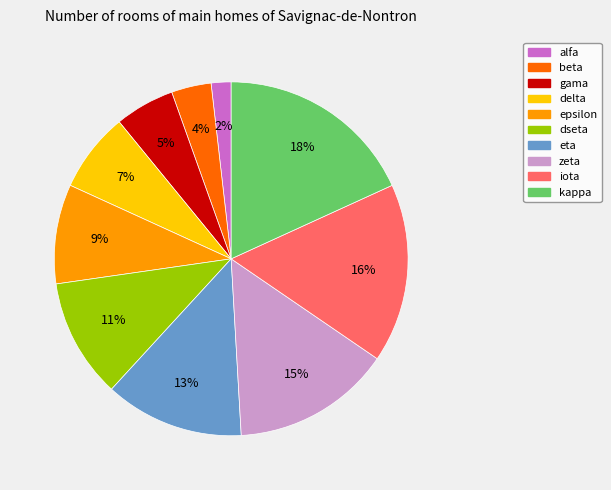

The dseta slice represents 11% of the pie. True or false?

True